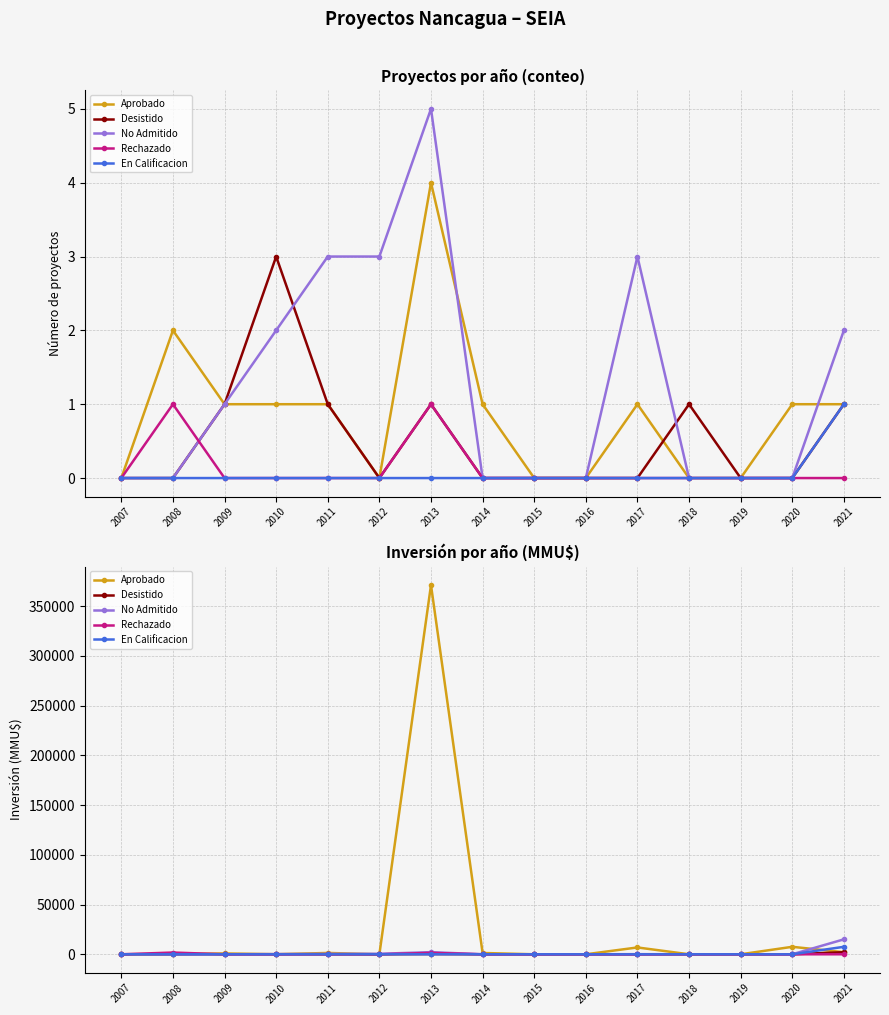

What is the average value of the En Calificacion series?

500